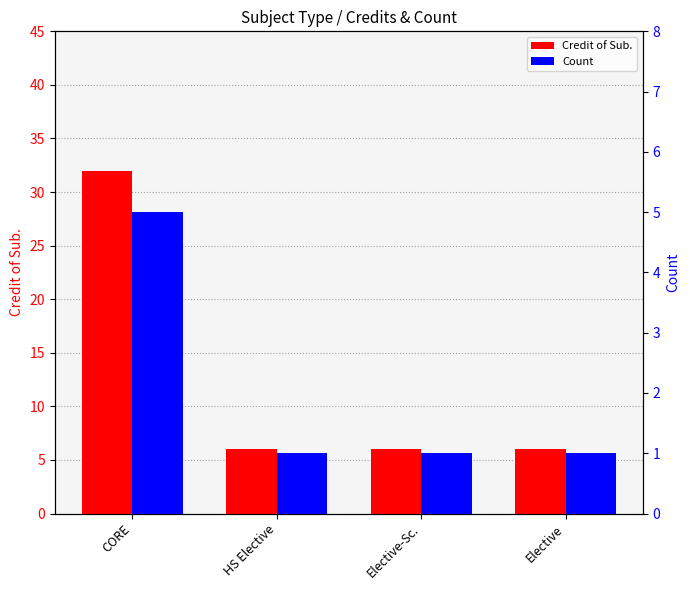

List the series in order of their overall mean, highest first.

Credit of Sub., Count